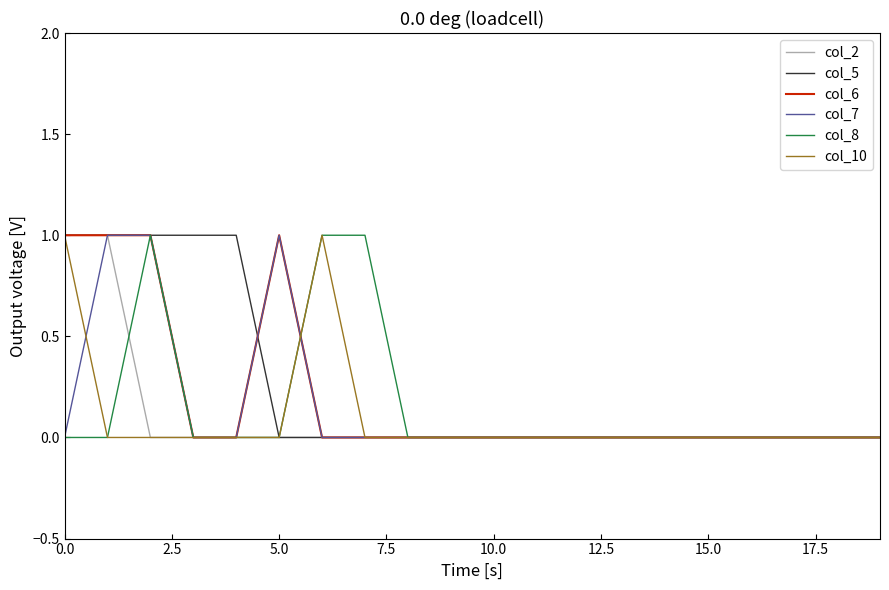

How many lines are shown in the chart?

6